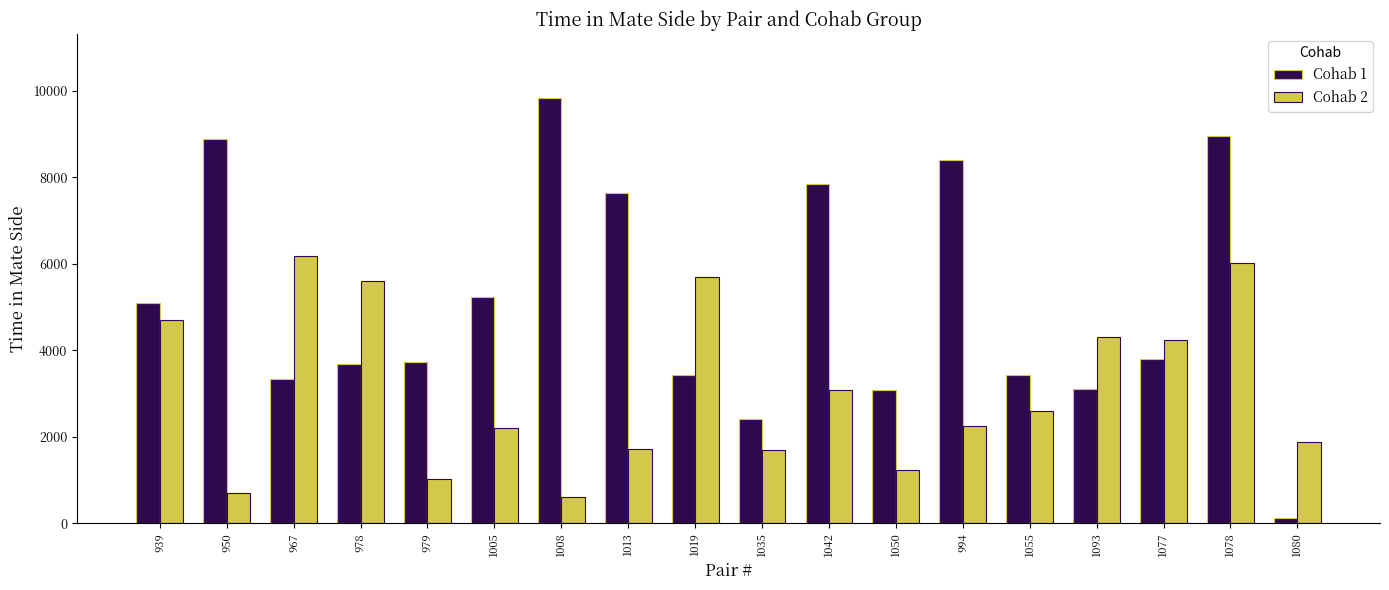

What is the label of the 12th bar from the left?

1050